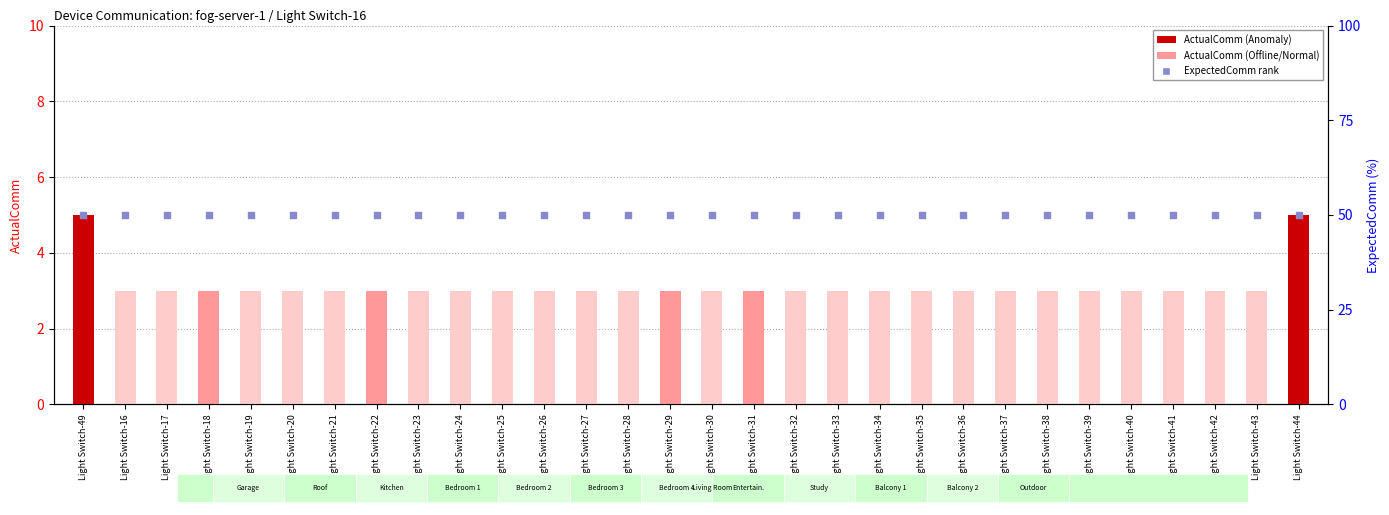

What is the total value across all series at Light Switch-42?

53